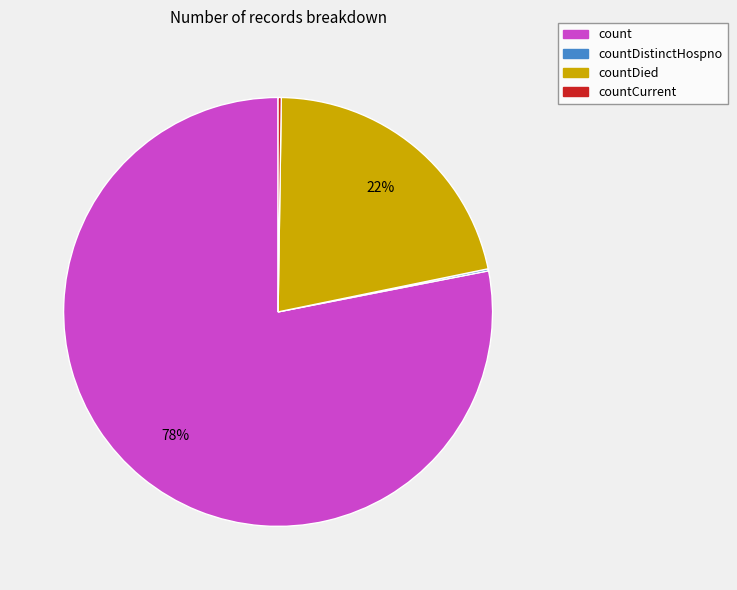

Is there a majority slice in this chart?

Yes